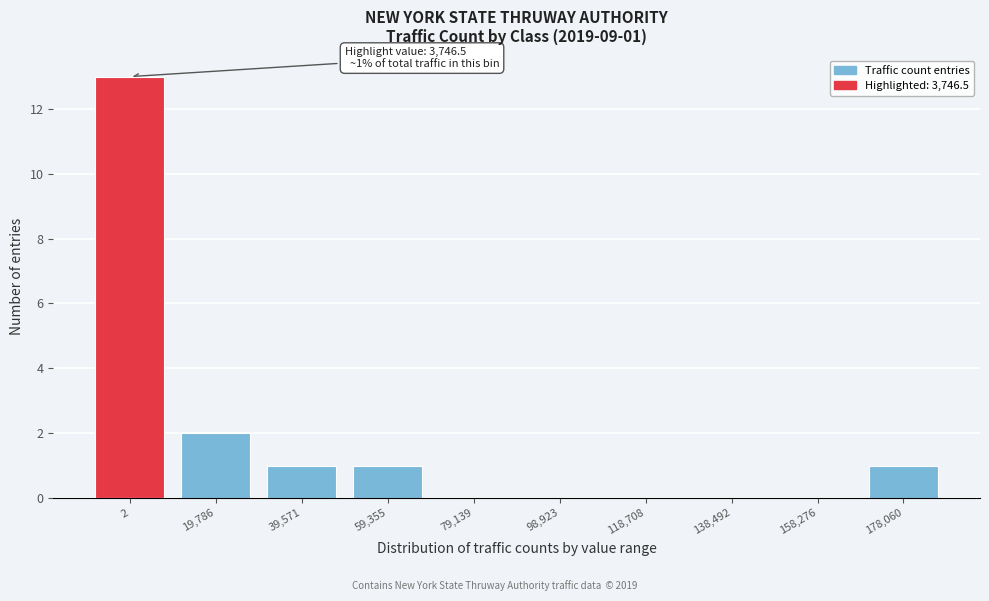

Reading right to left, transcribe all the data shown in this chart.

178,060=1	158,276=0	138,492=0	118,708=0	98,923=0	79,139=0	59,355=1	39,571=1	19,786=2	2=13